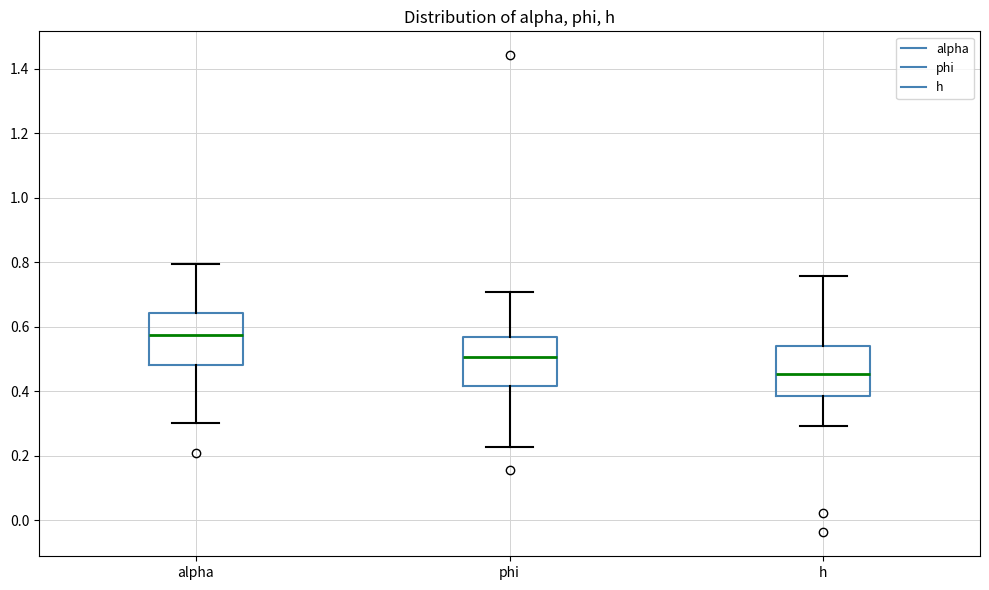

Reading left to right, transcribe this box plot: for each box, give where its median line is, the range the box spans, and where its two whiskers end, as read against the y-axis. The values are not printed on the chart, so give them approximately, as read against the axis.

alpha: median 0.58, box 0.48 to 0.64, whiskers 0.30 to 0.80
phi: median 0.50, box 0.42 to 0.56, whiskers 0.22 to 0.70
h: median 0.46, box 0.38 to 0.54, whiskers 0.30 to 0.76